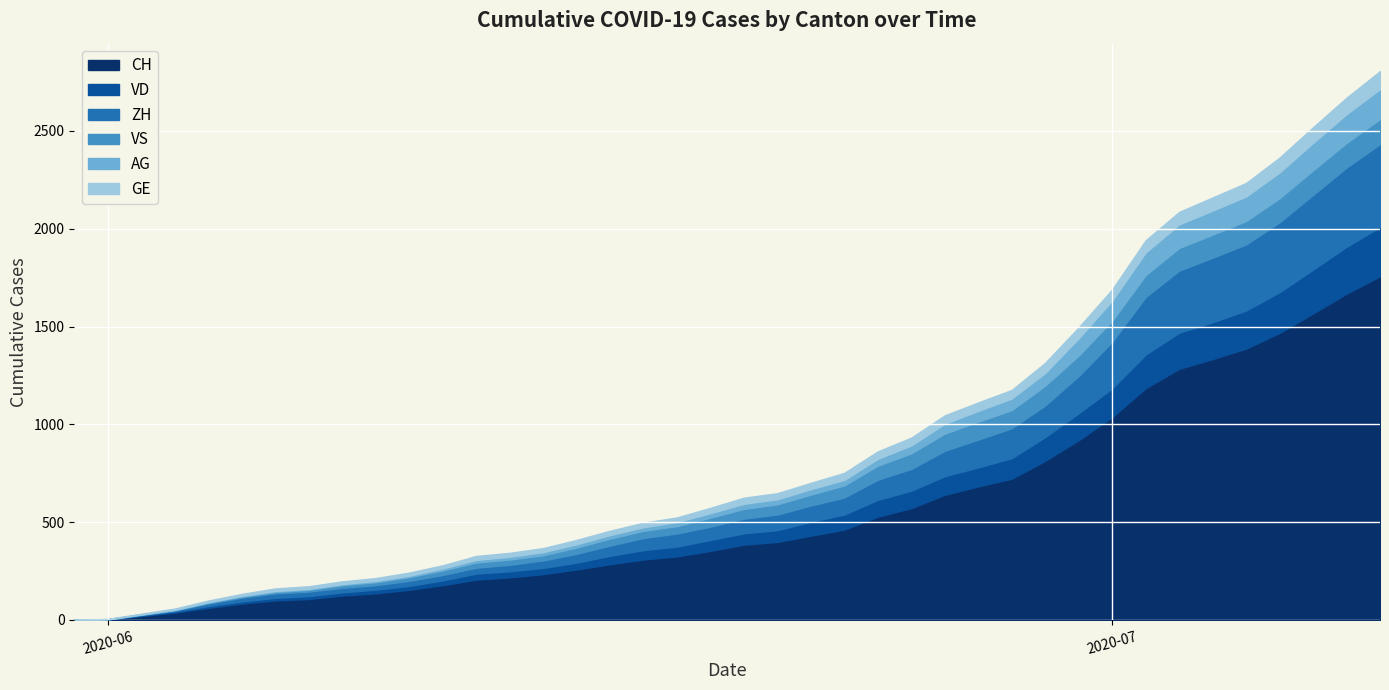

Reading left to right, transcribe all the data shown in this chart.

CH: 0	3	20	38	62	84	100	107	125	136	154	178	206	218	234	258	285	309	325	353	385	399	431	462	528	572	640	683	722	814	919	1037	1185	1284	1334	1387	1468	1567	1668	1757
VD: 0	0	4	6	9	11	13	15	16	19	20	24	31	31	32	35	43	48	50	56	58	60	71	77	86	89	95	97	105	121	138	147	172	185	188	195	208	224	240	252
ZH: 0	0	2	5	13	19	23	23	23	23	26	28	30	33	38	45	52	62	67	68	75	80	83	87	103	111	130	142	153	162	190	238	294	317	330	338	357	382	405	424
VS: 0	1	2	2	4	6	7	9	14	15	19	23	27	27	27	32	36	37	38	46	50	52	56	62	72	80	88	92	93	101	105	108	112	116	118	120	123	126	126	128
AG: 0	0	0	1	3	3	5	5	5	7	7	10	13	14	16	17	18	18	21	23	26	26	28	28	35	40	50	55	59	65	88	103	116	120	123	125	132	140	147	153
GE: 0	1	4	6	8	10	13	13	14	14	16	16	20	20	20	22	22	23	23	27	31	31	32	36	38	40	43	43	44	52	56	57	62	64	67	69	76	80	84	92